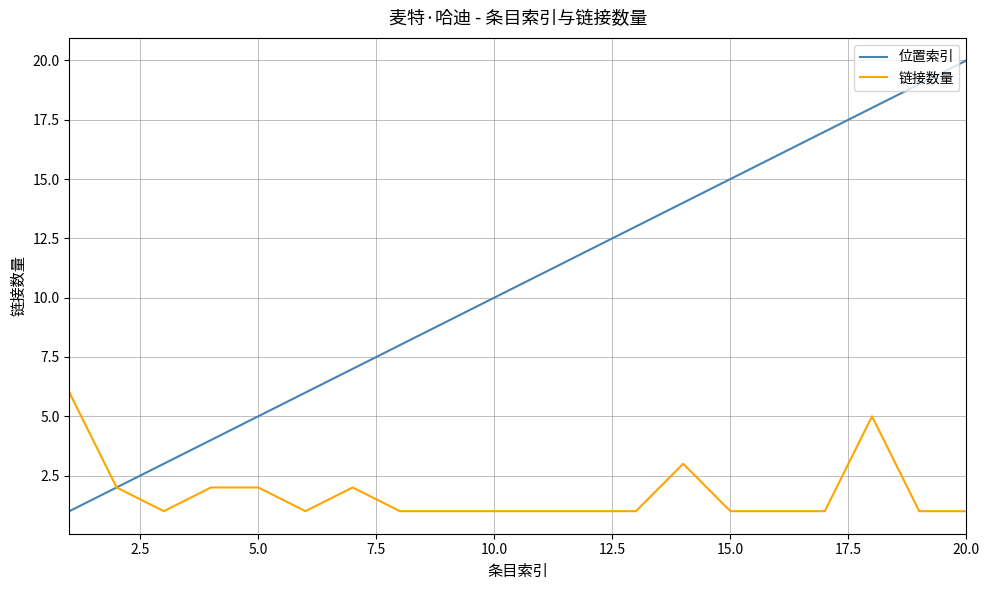

List the series in order of their peak value, lowest first.

链接数量, 位置索引